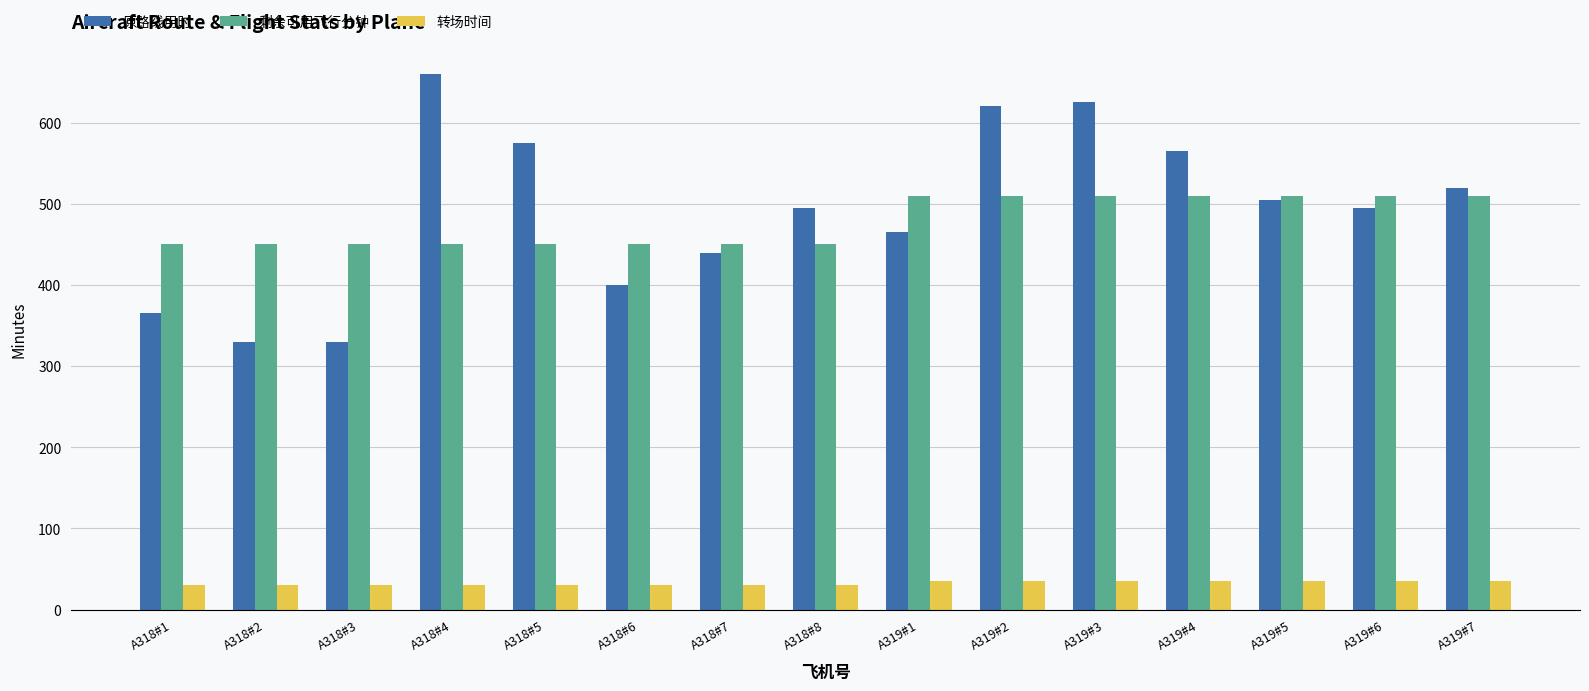

True or false: 原路线用时 has a value of 1108 at A319#2.

False